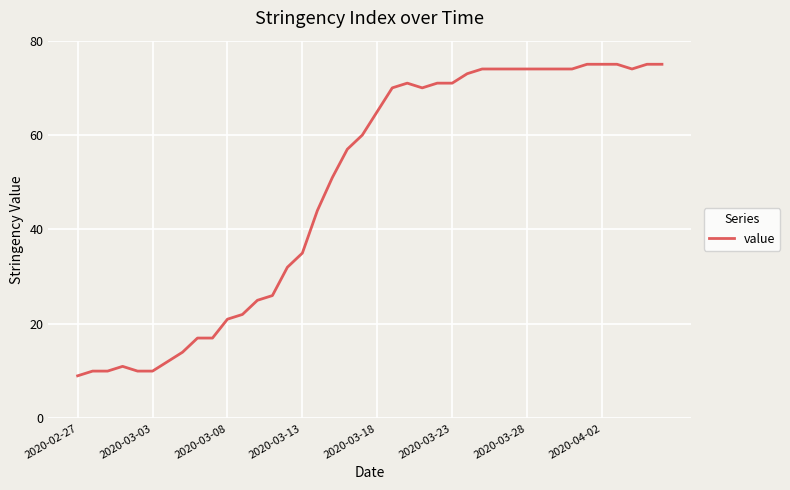

What is the greatest value displayed?

75